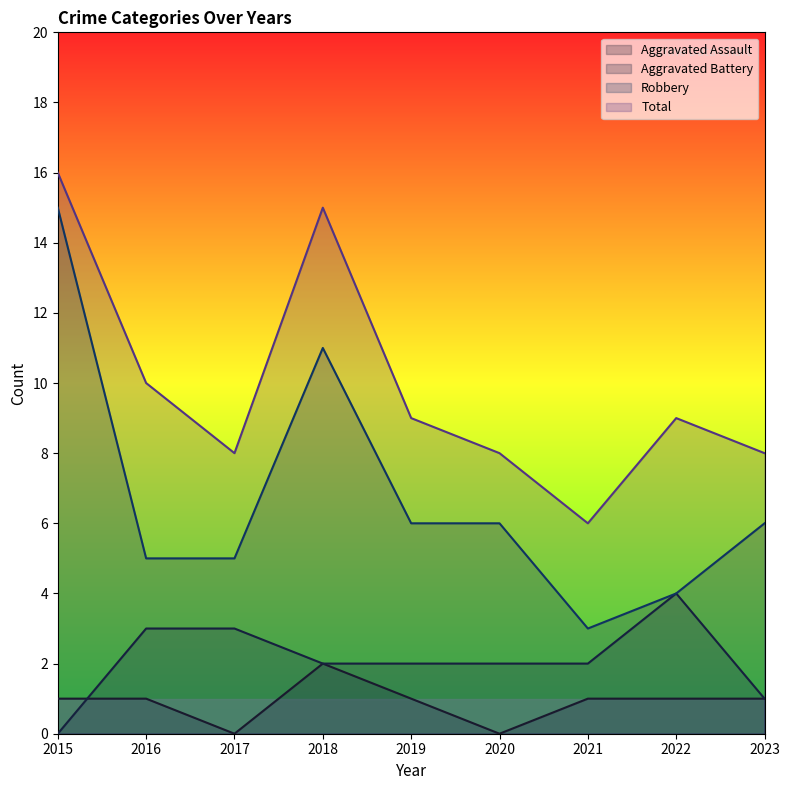

Where is the first local maximum for Robbery?

2018